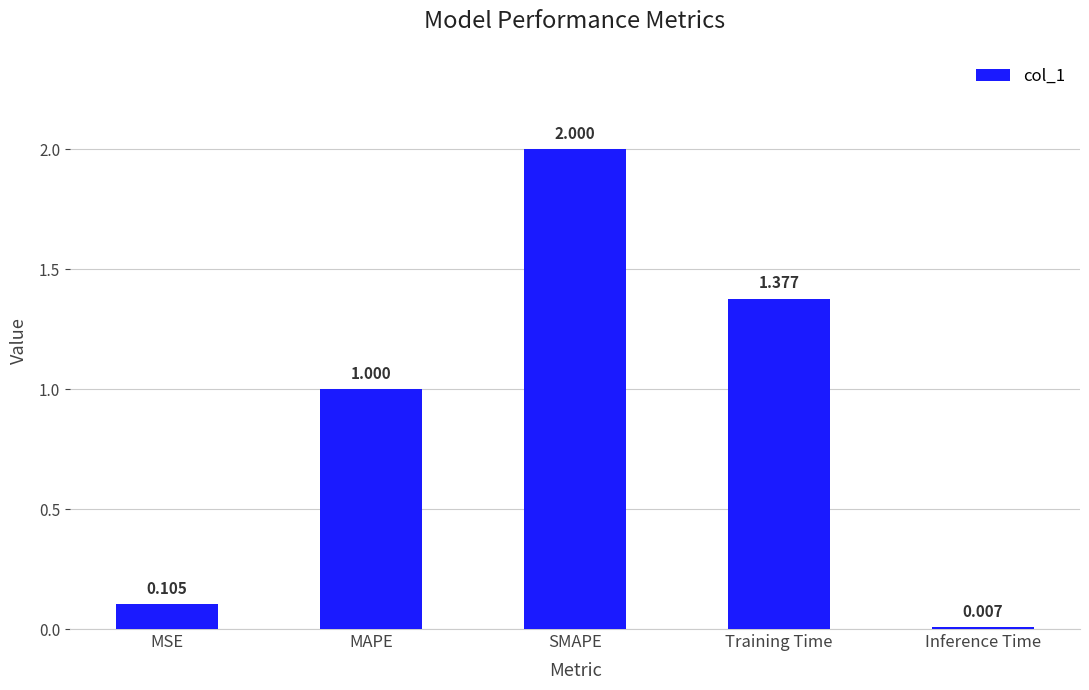

What value does the data have at MAPE?

1.0